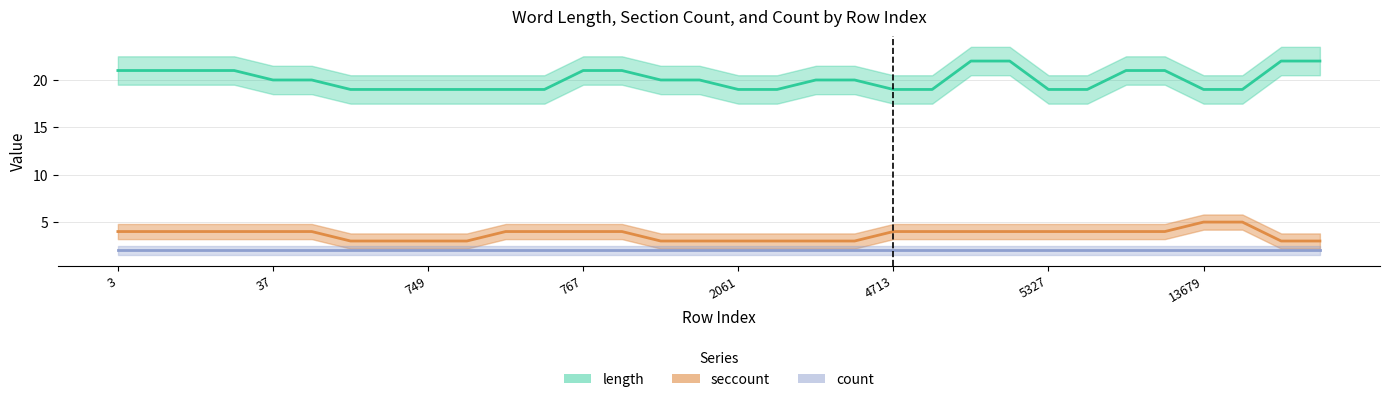

What is the average value of the length series?

20